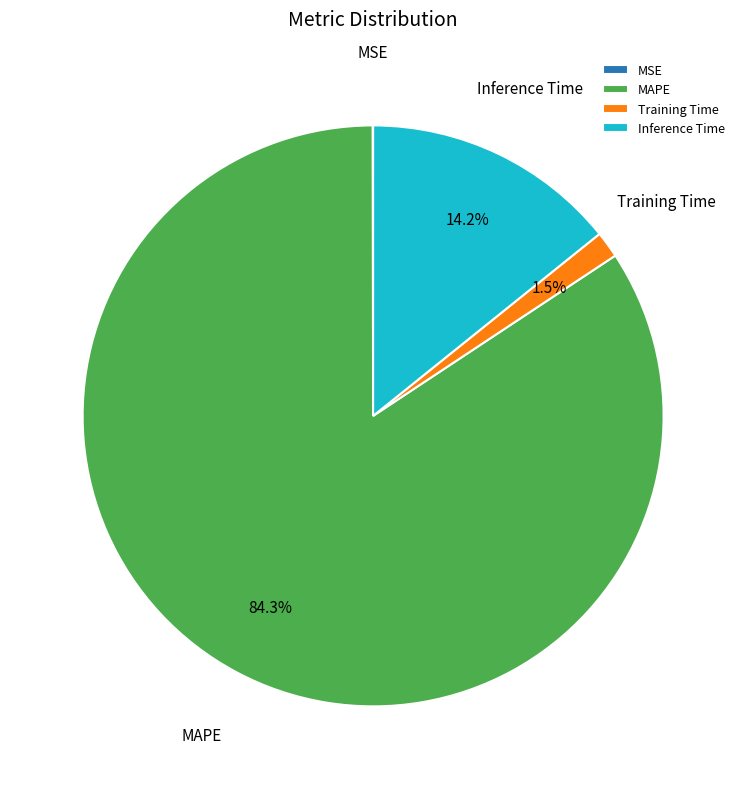

What is the largest slice in the pie chart?

MAPE